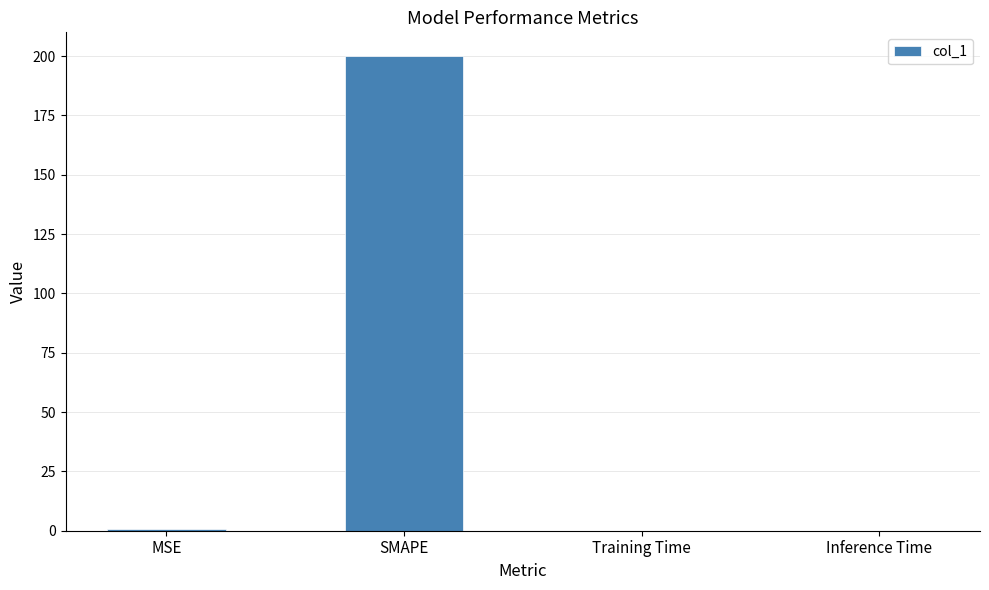

What is the change in value from SMAPE to Inference Time?

-200.0